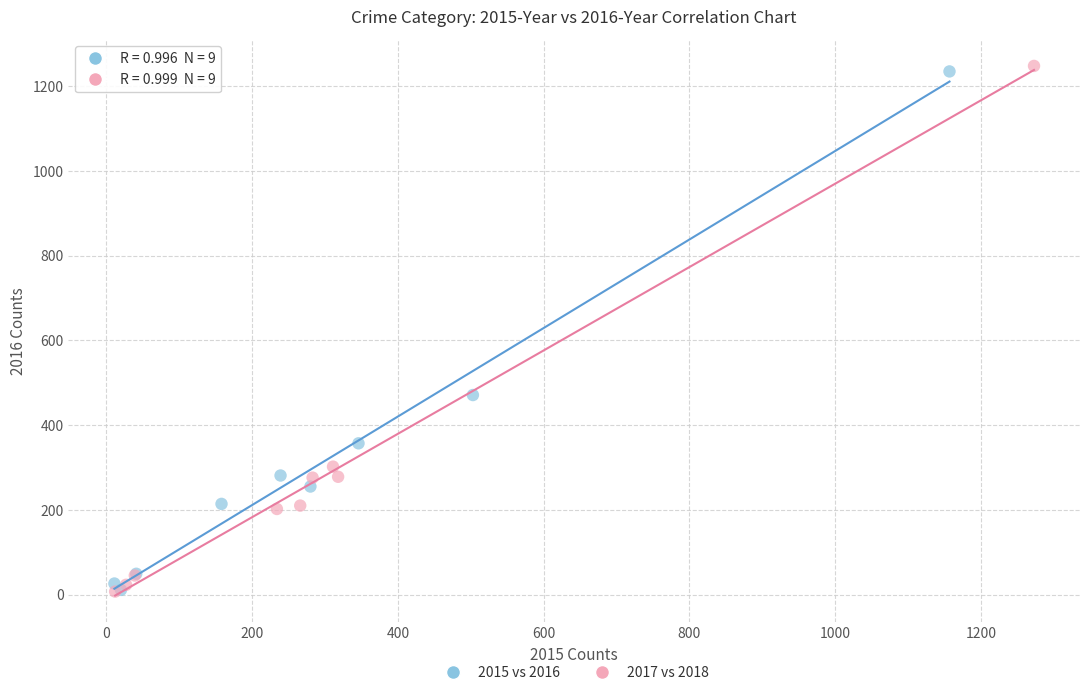

Which series has the widest spread of Y values?

2017 vs 2018